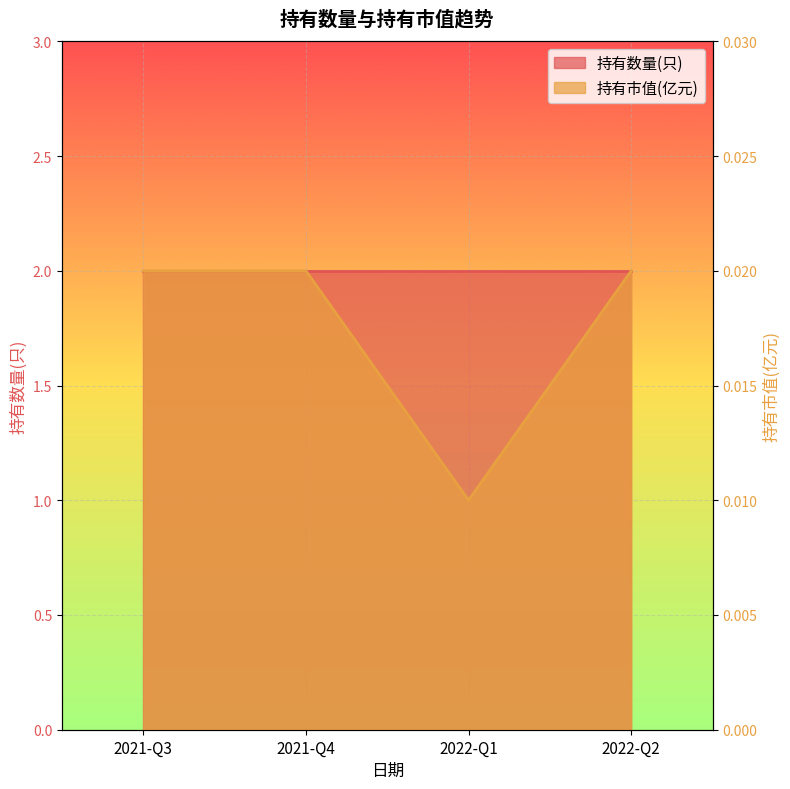

Is it true that the value at 2021-Q4 is 0.0?

True